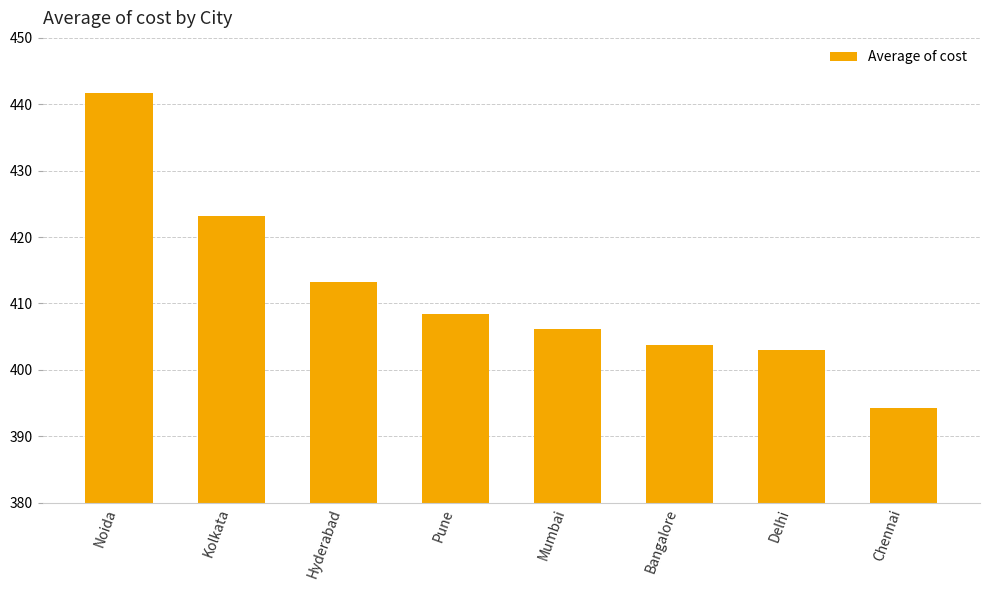

What is the sum of the values at Hyderabad and Bangalore?

817.1